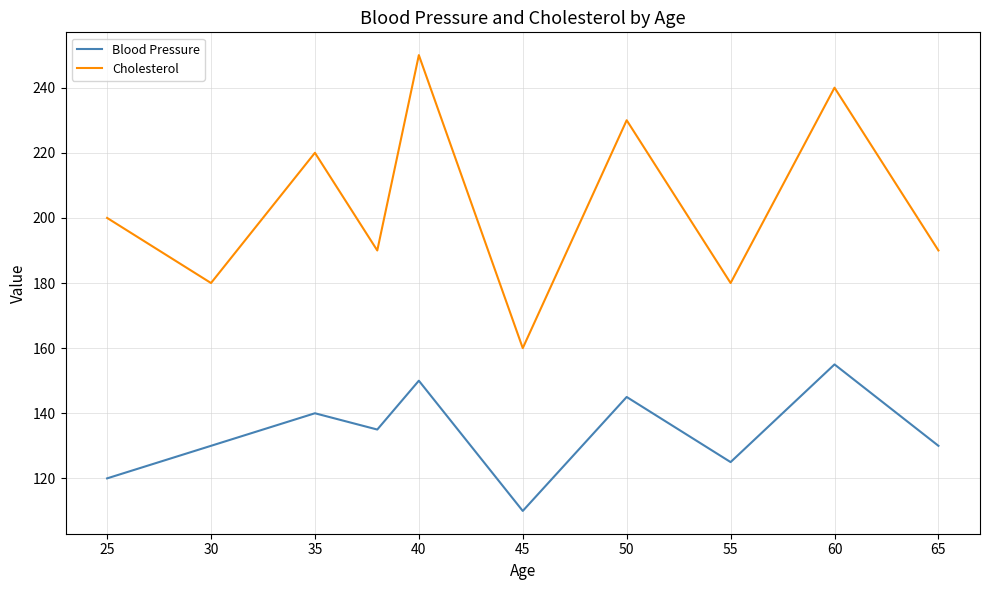

Which series has the largest total across all categories?

Cholesterol